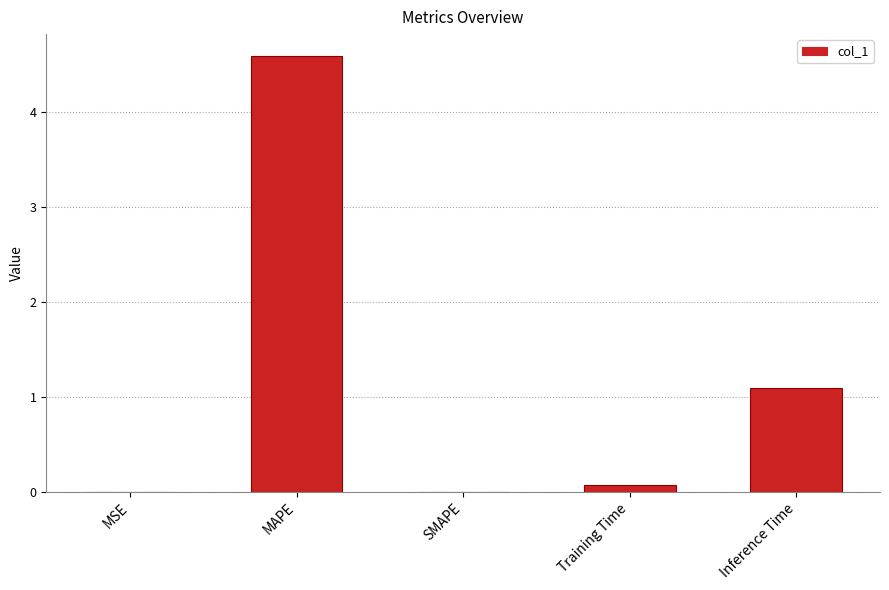

Are the bars grouped side by side (vs. stacked)?

No